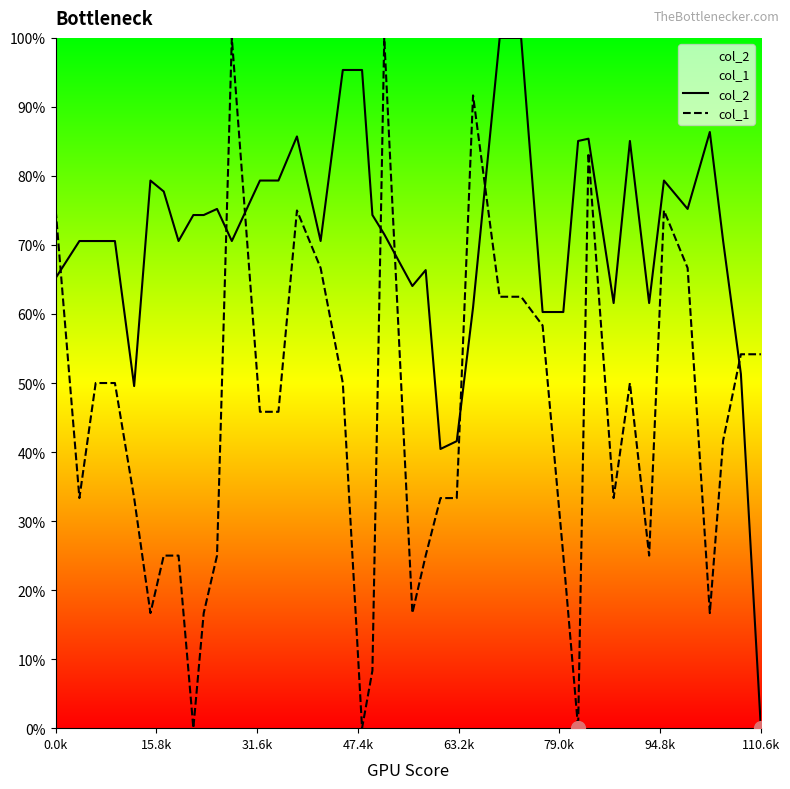

At how many categories does at least one series exceed 69?

29